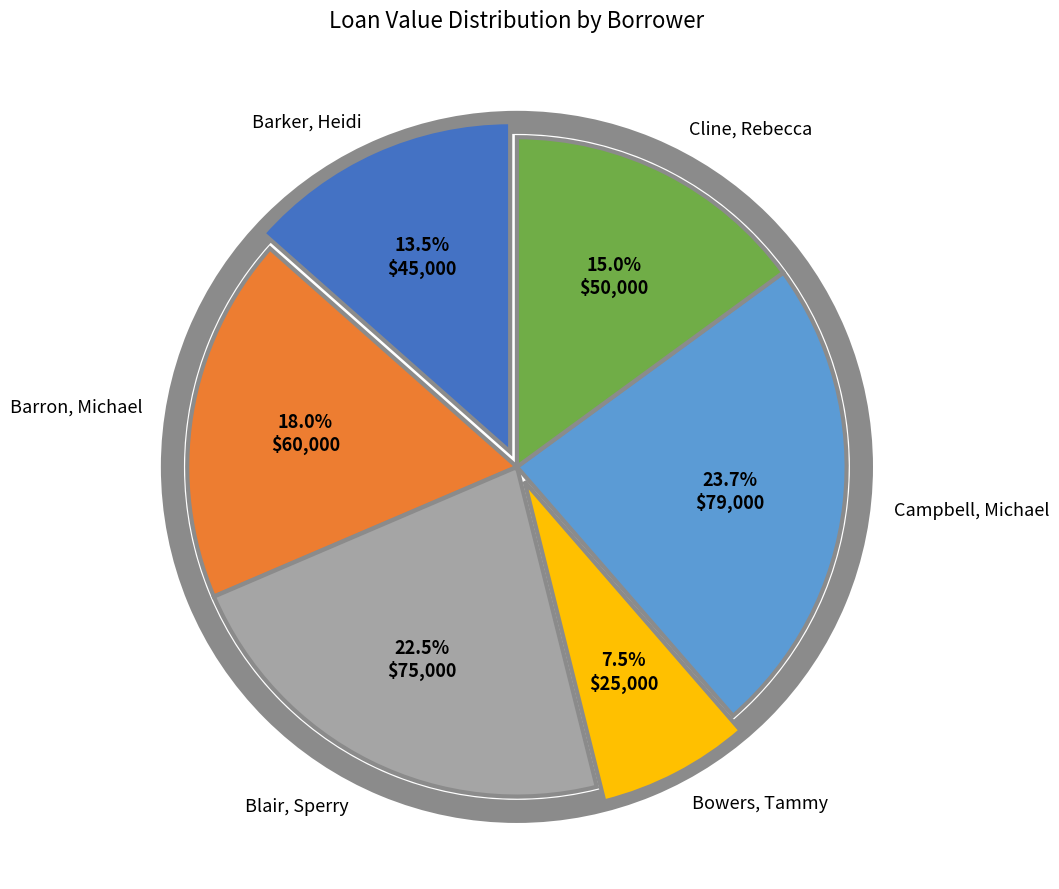

How many segments does this pie chart have?

6